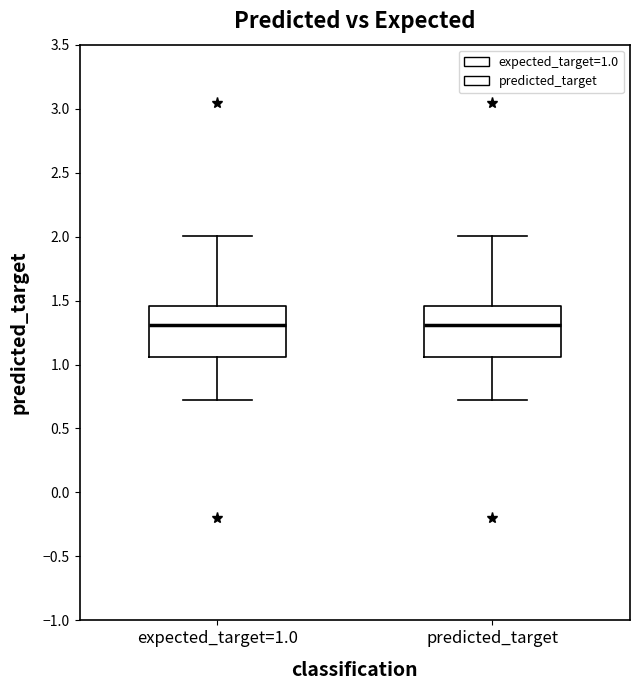

Reading left to right, transcribe this box plot: for each box, give where its median line is, the range the box spans, and where its two whiskers end, as read against the y-axis. The values are not printed on the chart, so give them approximately, as read against the axis.

expected_target=1.0: median 1.30, box 1.05 to 1.45, whiskers 0.70 to 2.00
predicted_target: median 1.30, box 1.05 to 1.45, whiskers 0.70 to 2.00